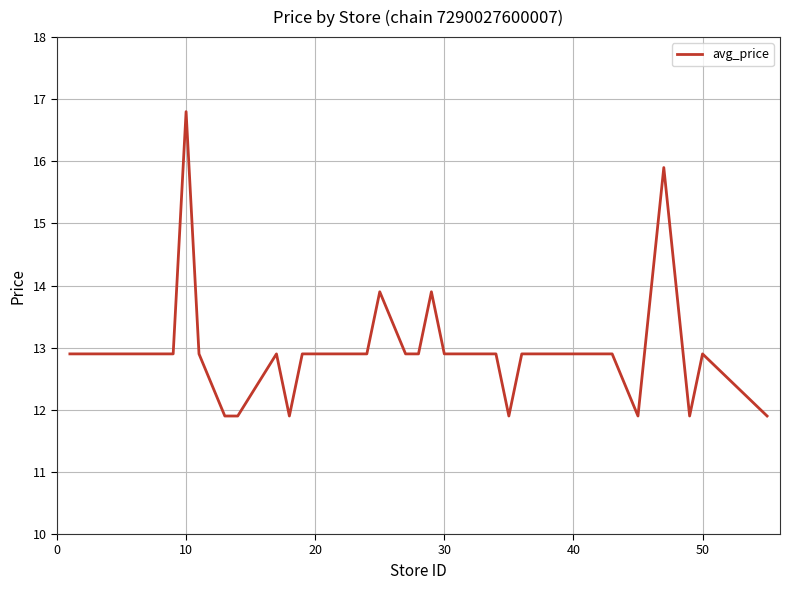

What is the smallest value displayed?

11.9